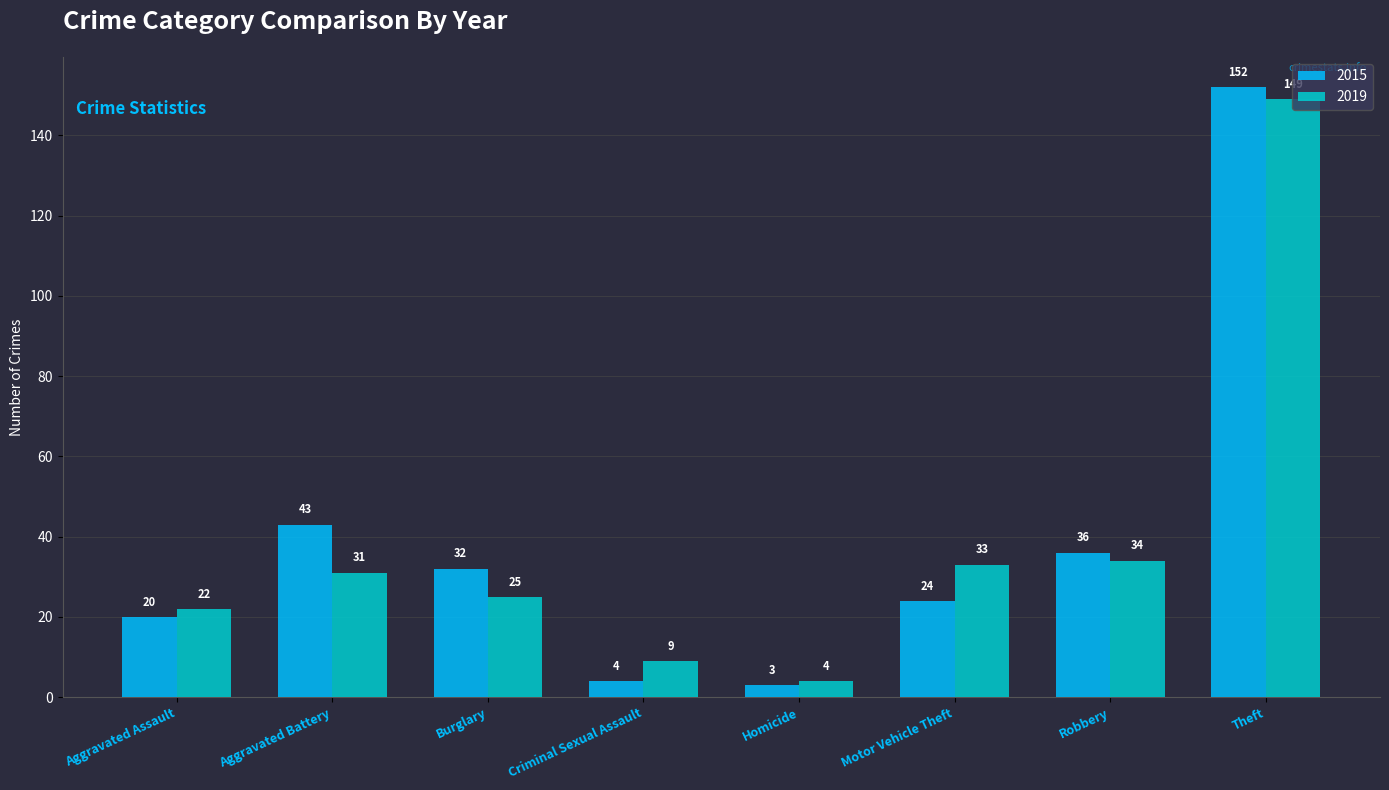

What is the difference between the 2015 values at Burglary and Motor Vehicle Theft?

8